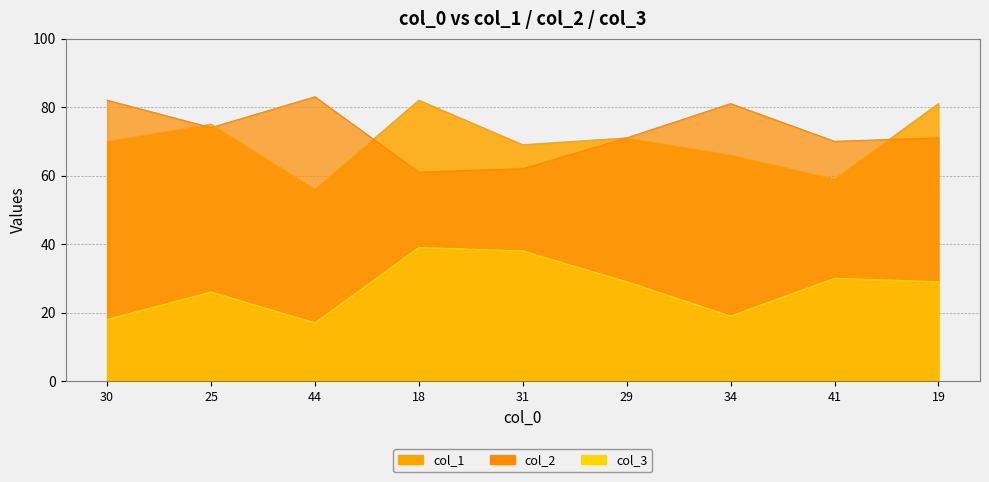

Between which two adjacent categories do col_2 and col_1 first intersect?

30 and 25